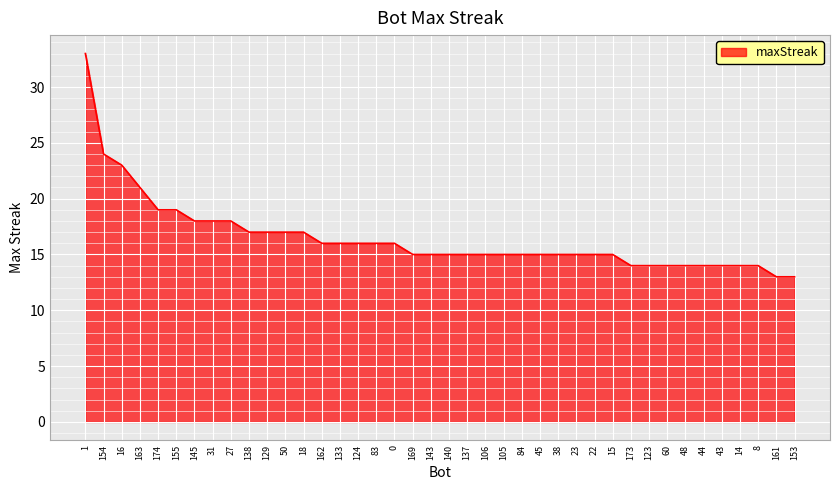

True or false: the data shows 21 at 8.

False